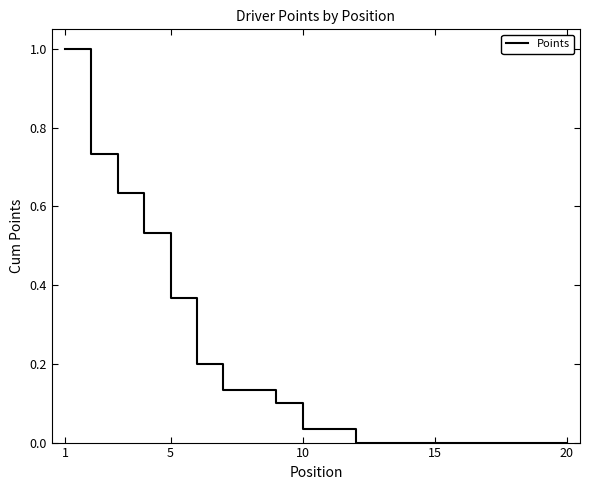

What is the difference between the maximum and minimum values?

1.0